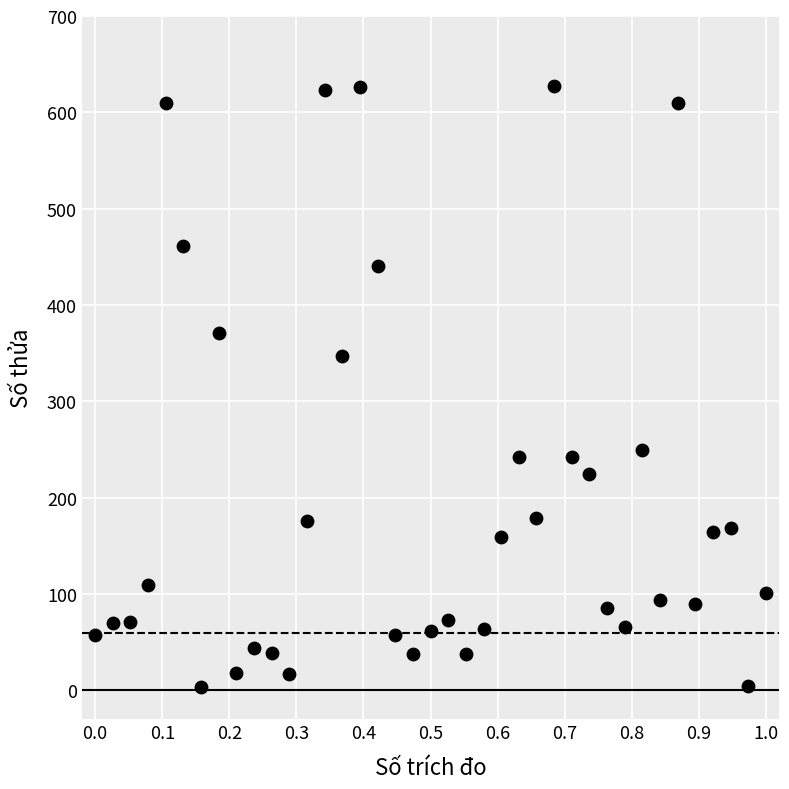

What Y value in the scatter plot is closest to 315?

347